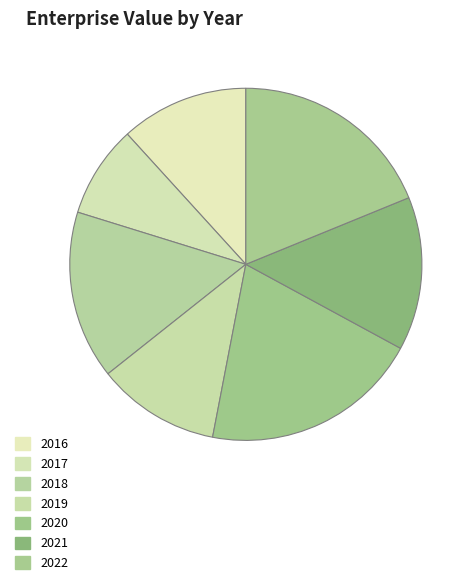

The 2022 slice represents 19% of the pie. True or false?

True